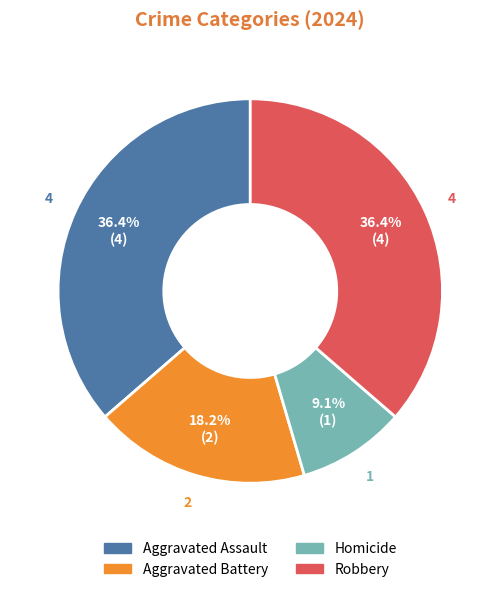

Is there a majority slice in this chart?

No